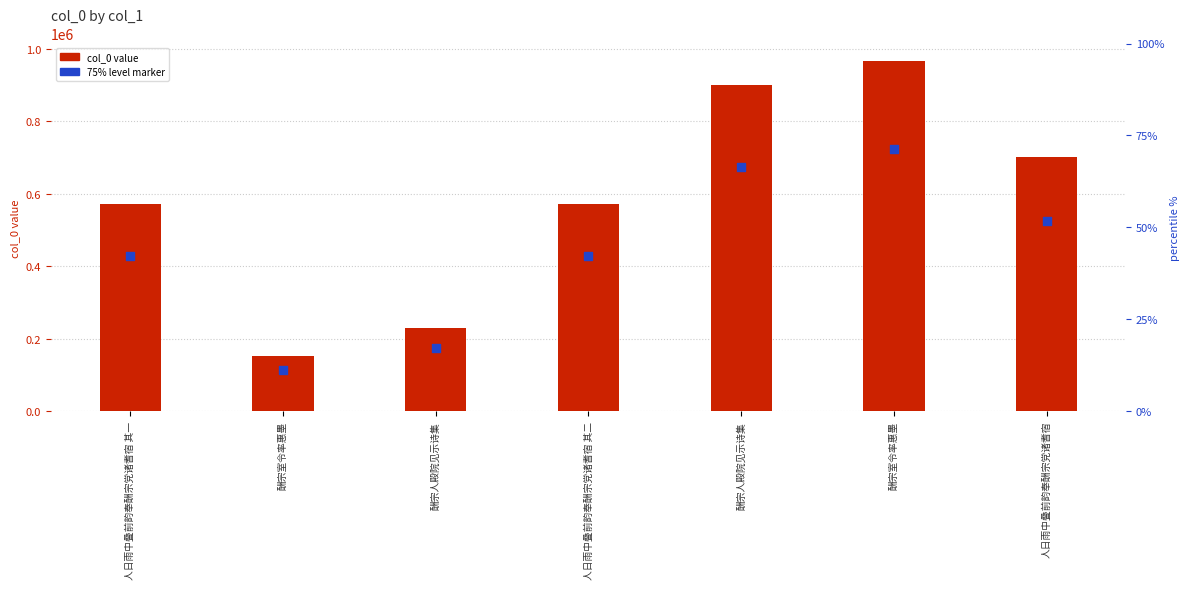

Which series reaches the minimum Y coordinate?

marker (75% level)